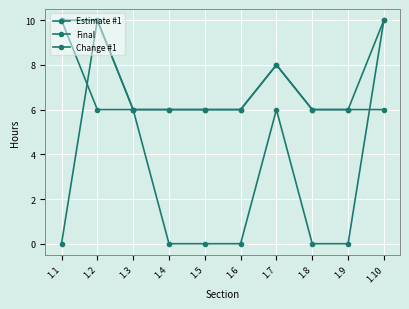

Reading right to left, transcribe all the data shown in this chart.

Estimate #1: 6	6	6	8	6	6	6	6	6	10
Final: 10	6	6	8	6	6	6	6	10	10
Change #1: 10	0	0	6	0	0	0	6	10	0